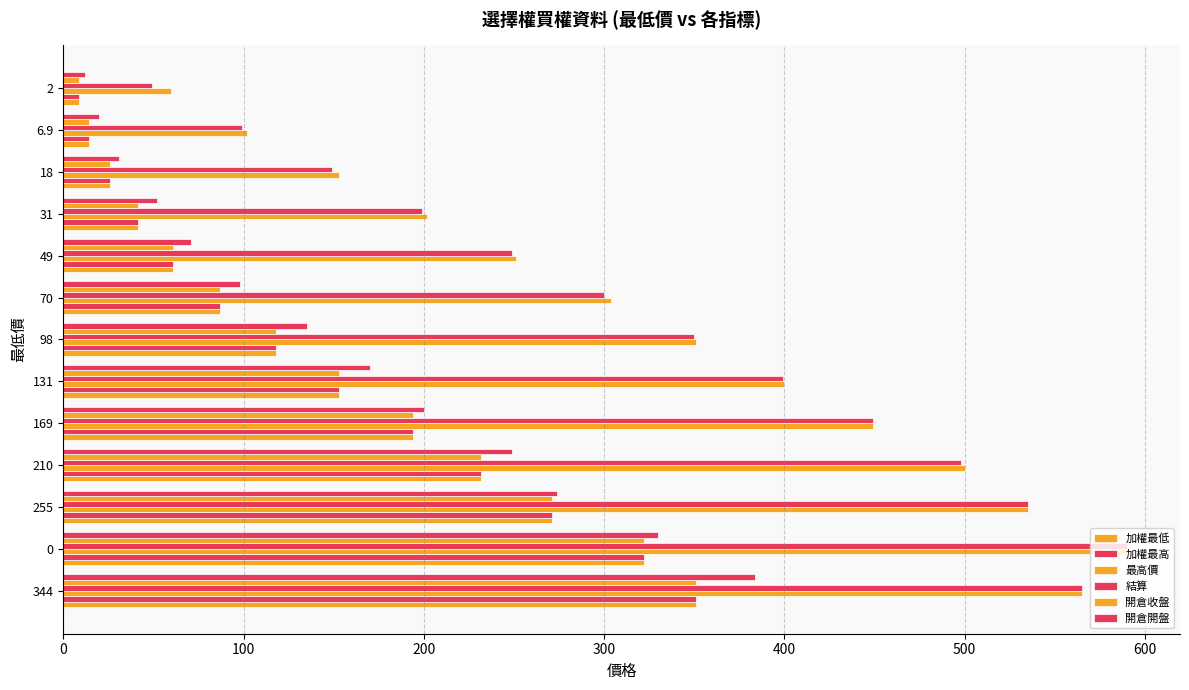

What is the greatest value displayed?

590.0